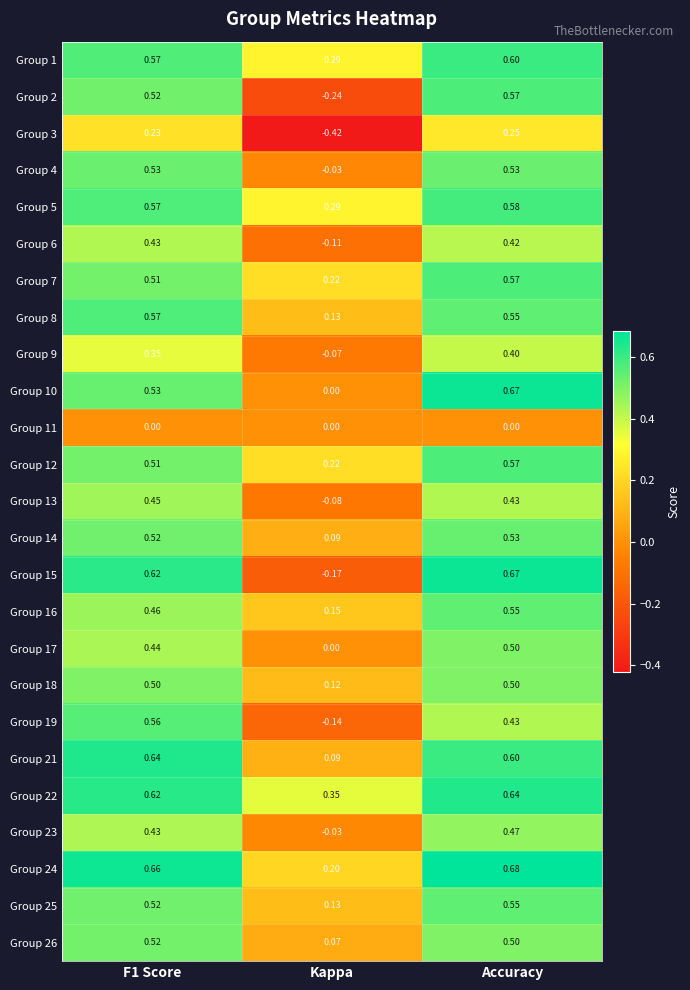

At which category is the sum across all series the highest?

Accuracy